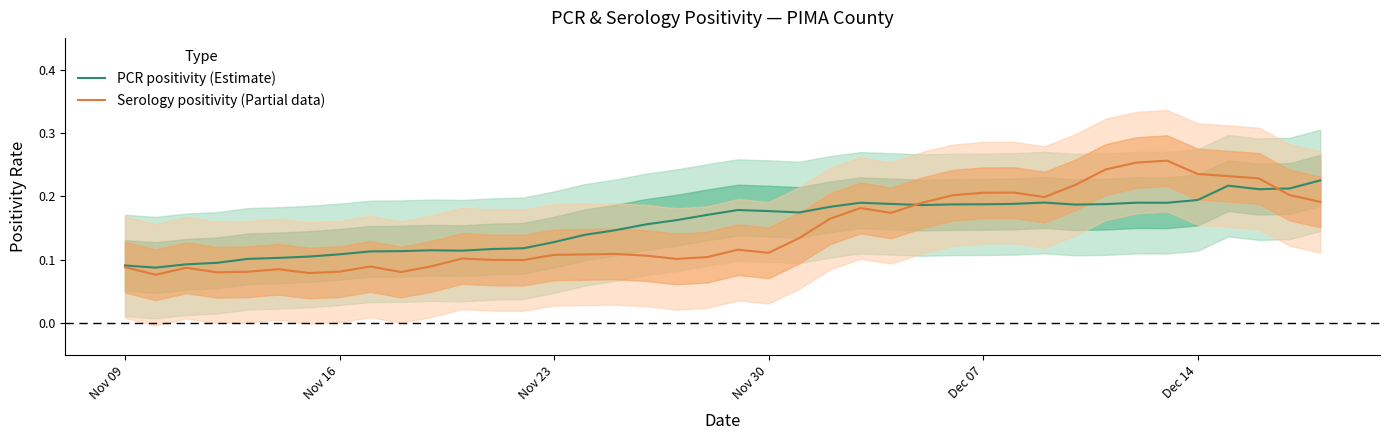

Reading right to left, transcribe all the data shown in this chart.

PCR positivity (Estimate): 0.2	0.2	0.2	0.2	0.2	0.2	0.2	0.2	0.2	0.2	0.2	0.2	0.2	0.2	0.2	0.2	0.2	0.2	0.2	0.2	0.2	0.2	0.2	0.1	0.1	0.1	0.1	0.1	0.1	0.1	0.1	0.1	0.1	0.1	0.1	0.1	0.1	0.1	0.1	0.1
Serology positivity (Partial data): 0.2	0.2	0.2	0.2	0.2	0.3	0.3	0.2	0.2	0.2	0.2	0.2	0.2	0.2	0.2	0.2	0.2	0.1	0.1	0.1	0.1	0.1	0.1	0.1	0.1	0.1	0.1	0.1	0.1	0.1	0.1	0.1	0.1	0.1	0.1	0.1	0.1	0.1	0.1	0.1